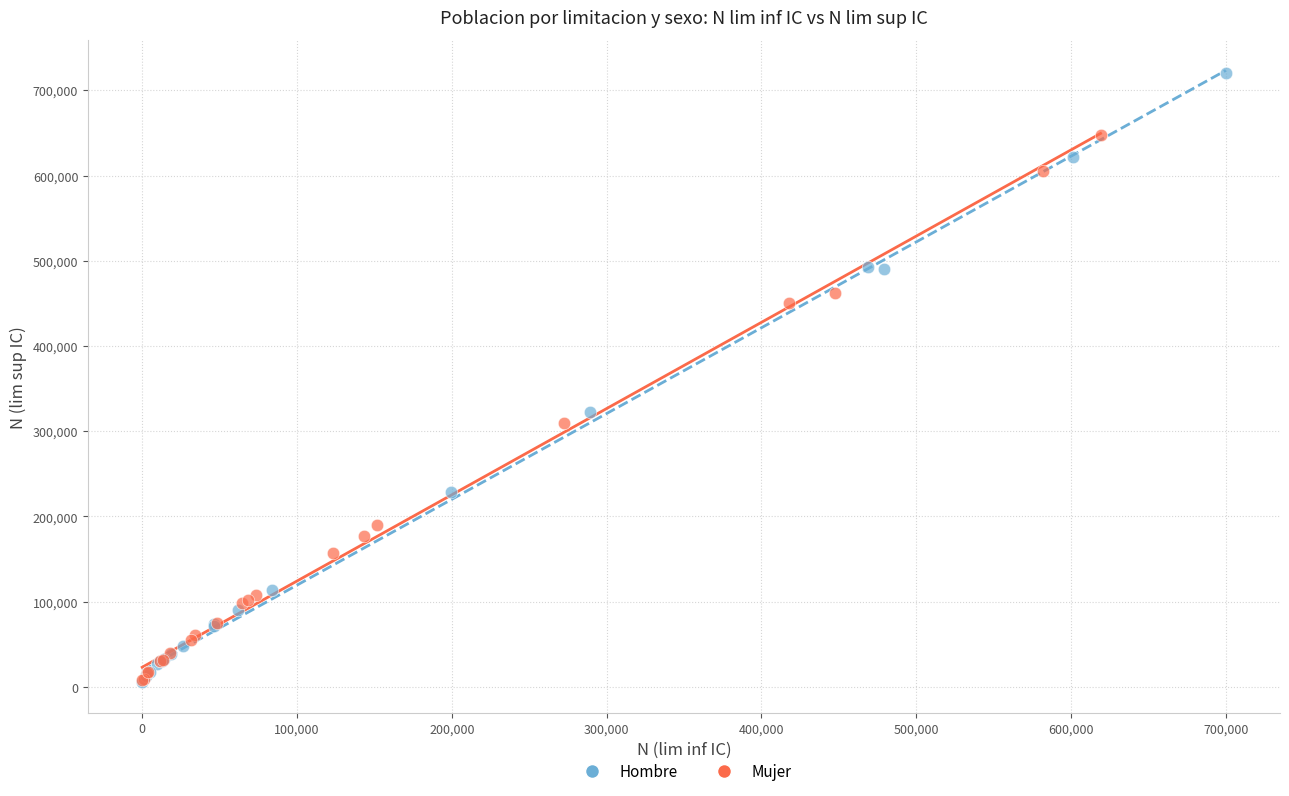

Which series has the largest Y range (max minus min)?

Hombre